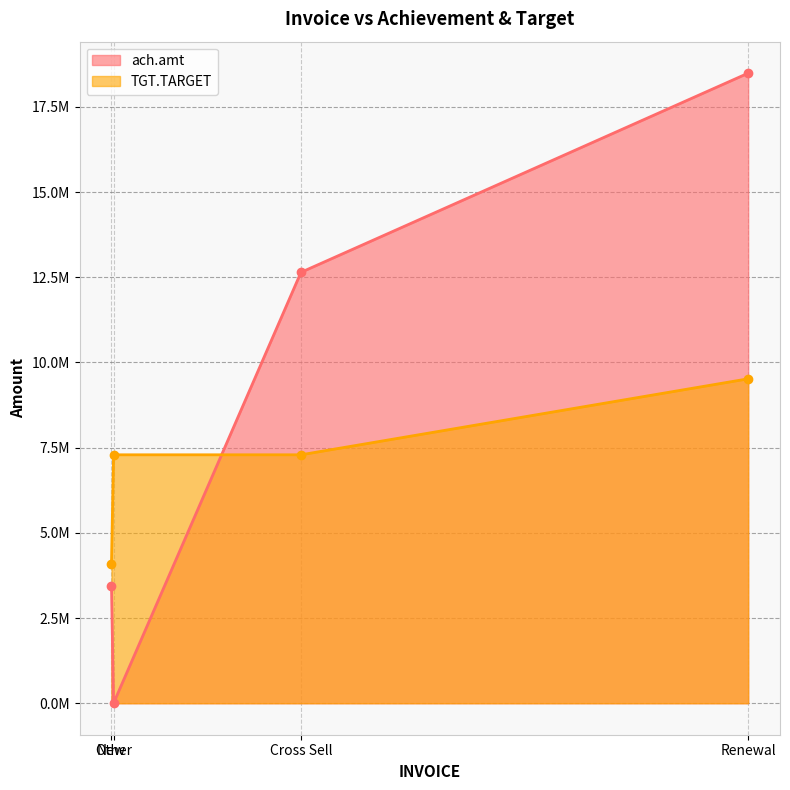

Rank the series by their average value, from highest to lowest.

ach.amt, TGT.TARGET